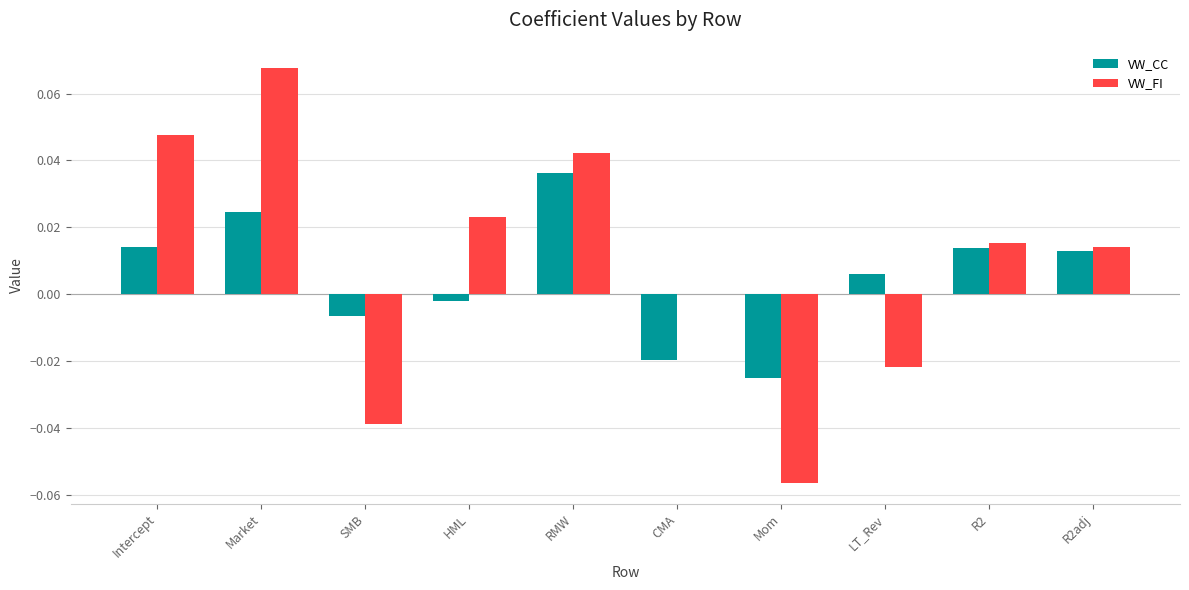

Which label corresponds to the largest value in the chart?

Market